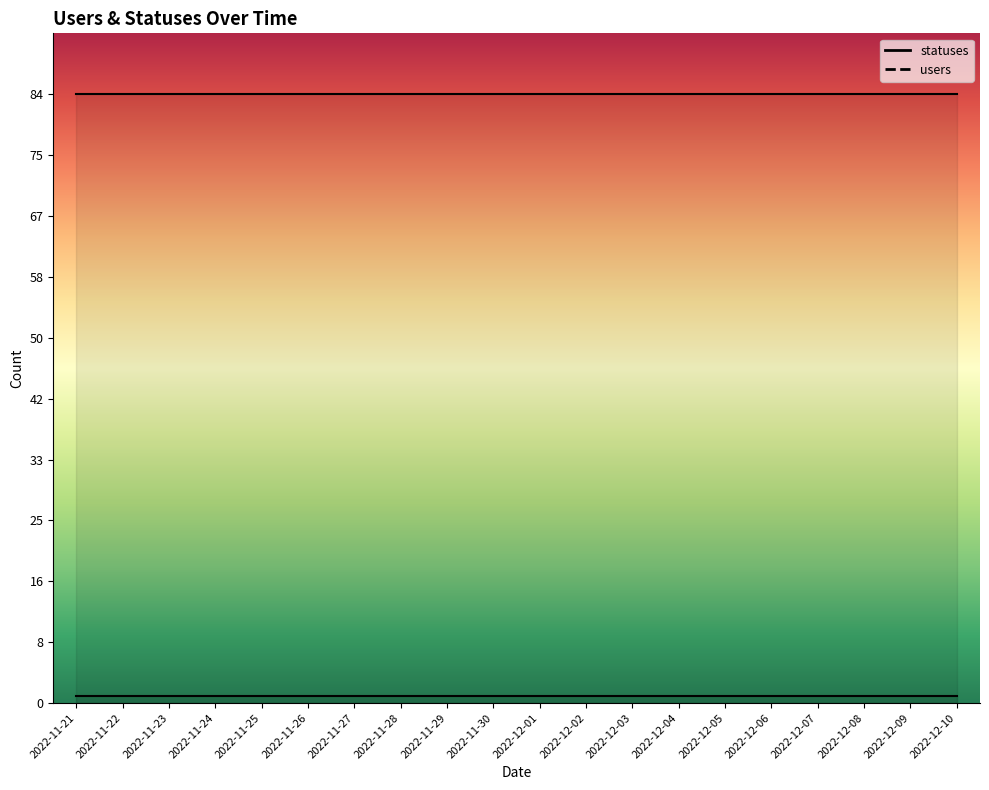

Does the chart display data point markers on the line(s)?

No